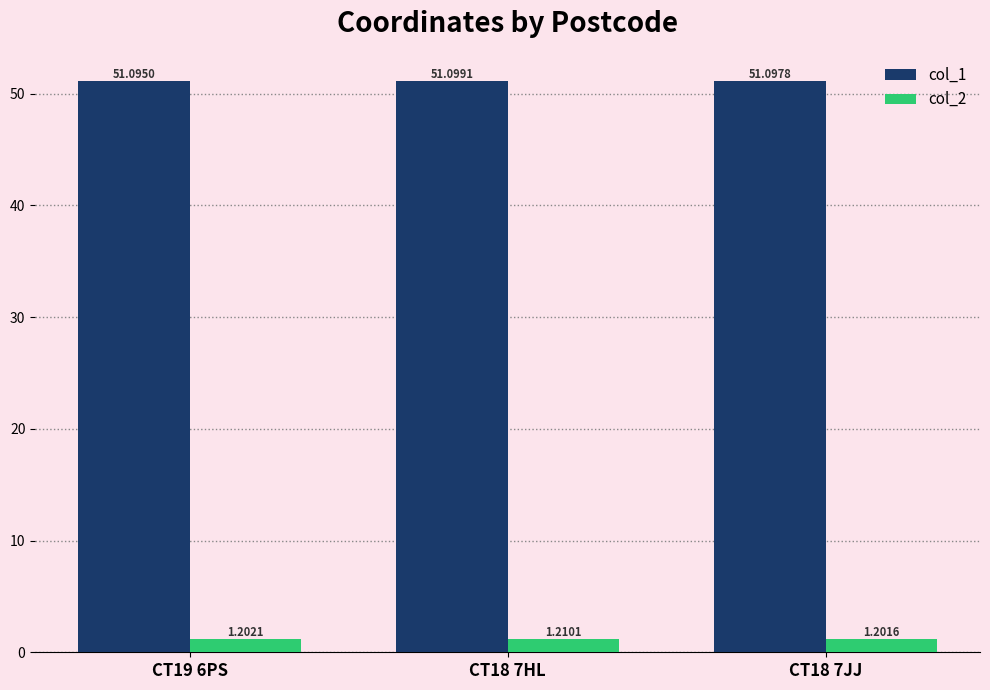

Which series has the largest range (max minus min)?

col_2